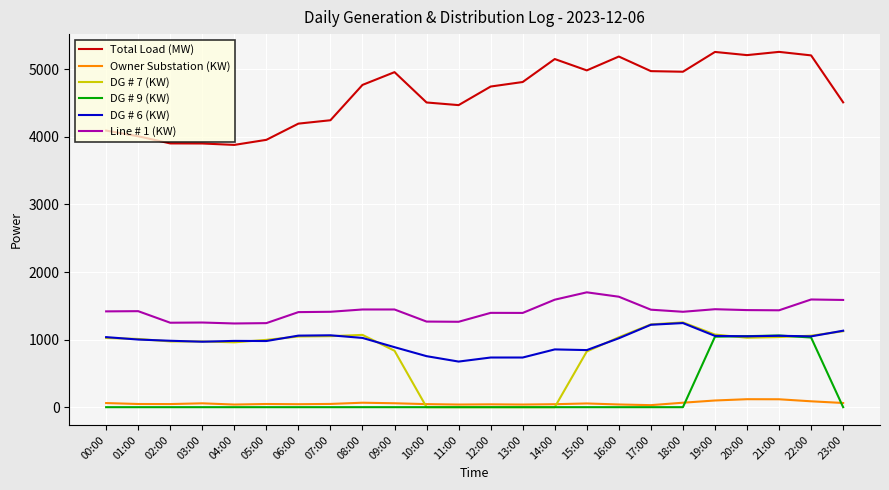

The Total Load (MW) series shows 4247 at 07:00. True or false?

True